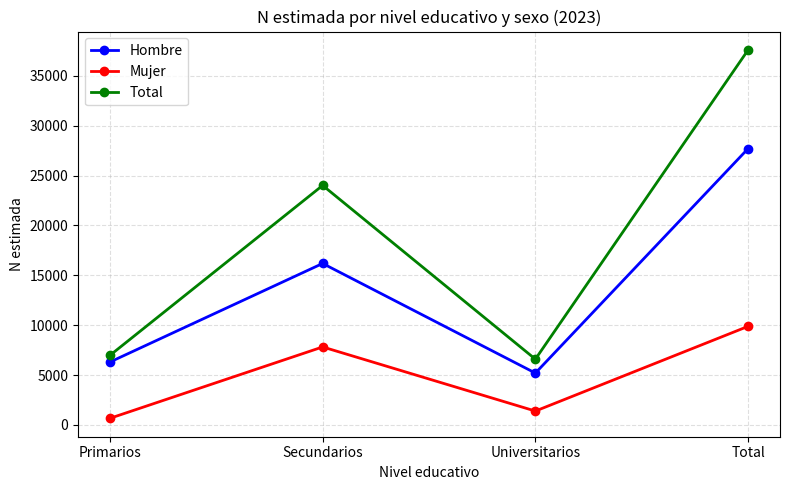

What are all the series names shown in the legend?

Hombre, Mujer, Total